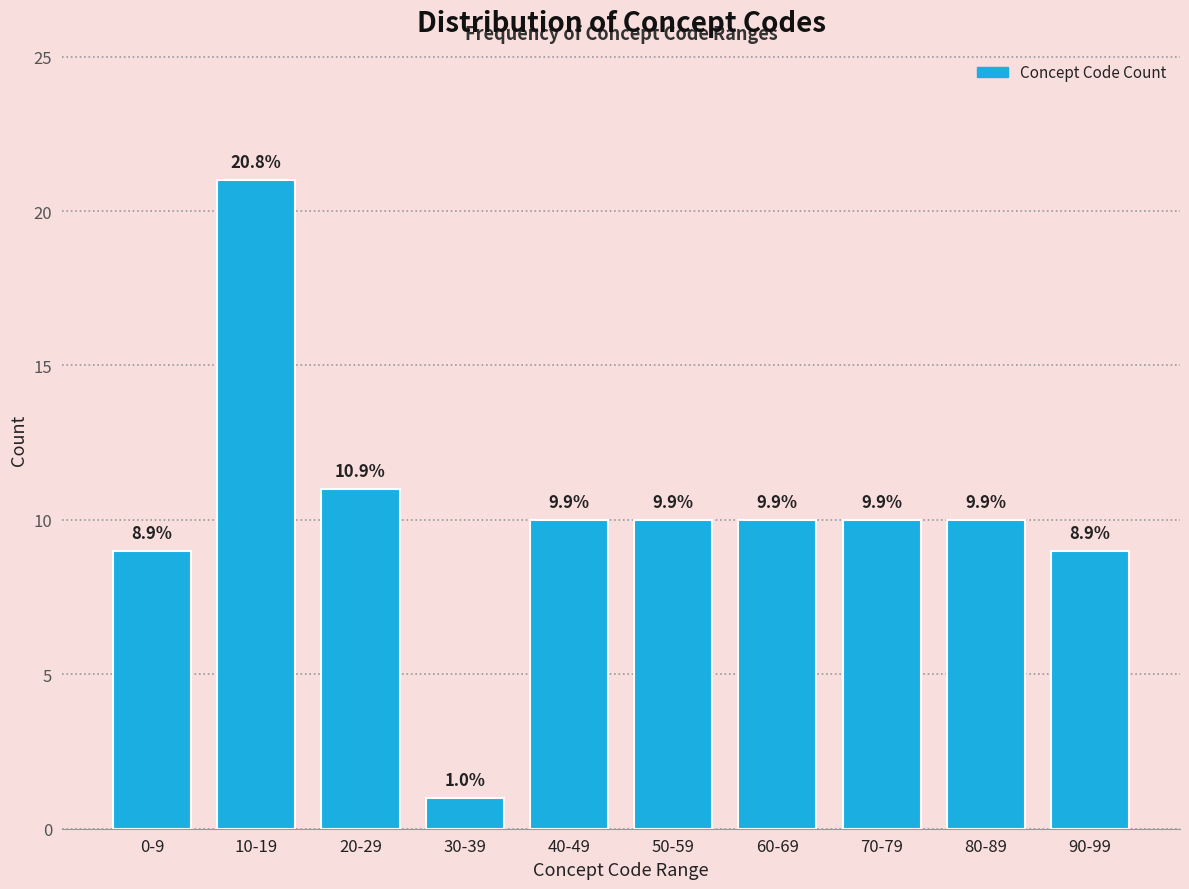

How many bars are there in total?

10